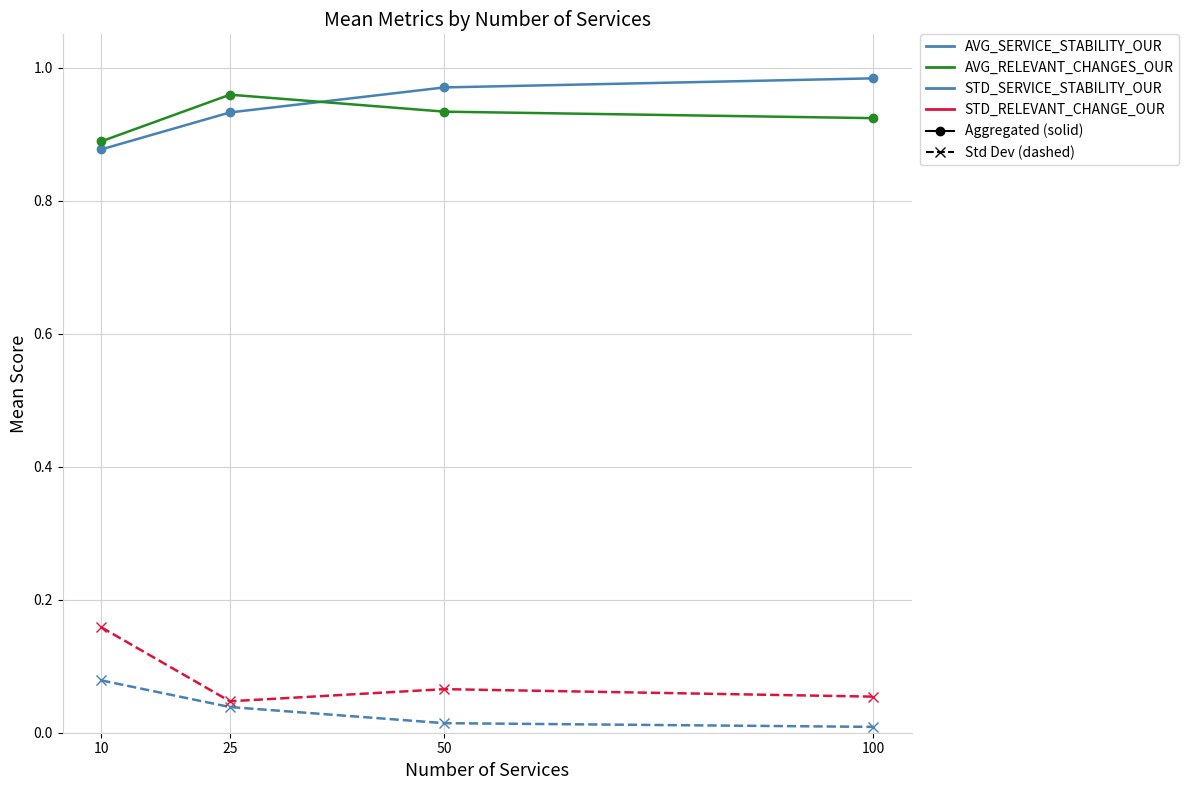

What is the spread (max minus min) of values at 10?

0.8